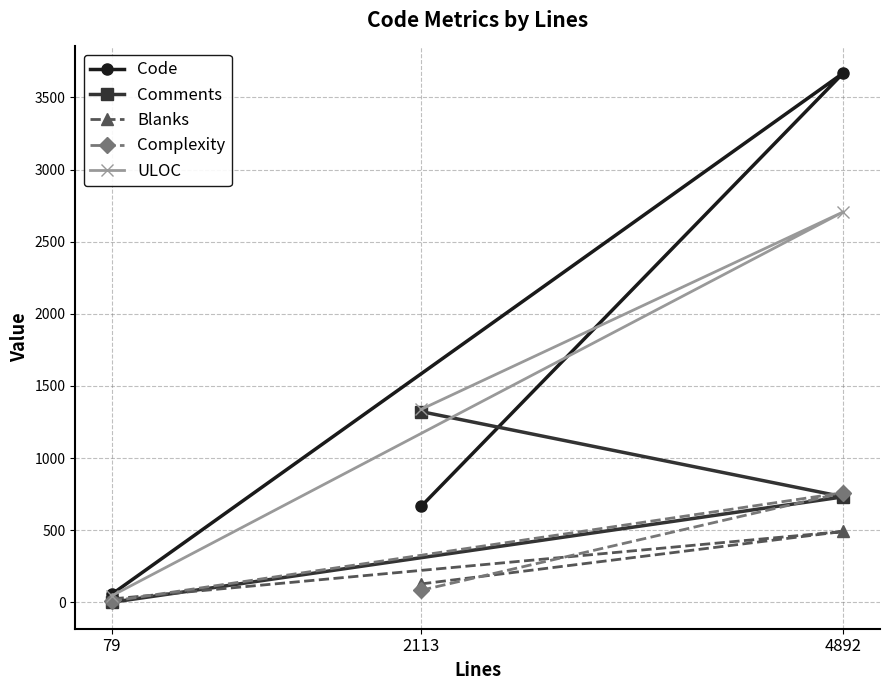

Rank the categories by Blanks value from lowest to highest.

79, 2113, 4892